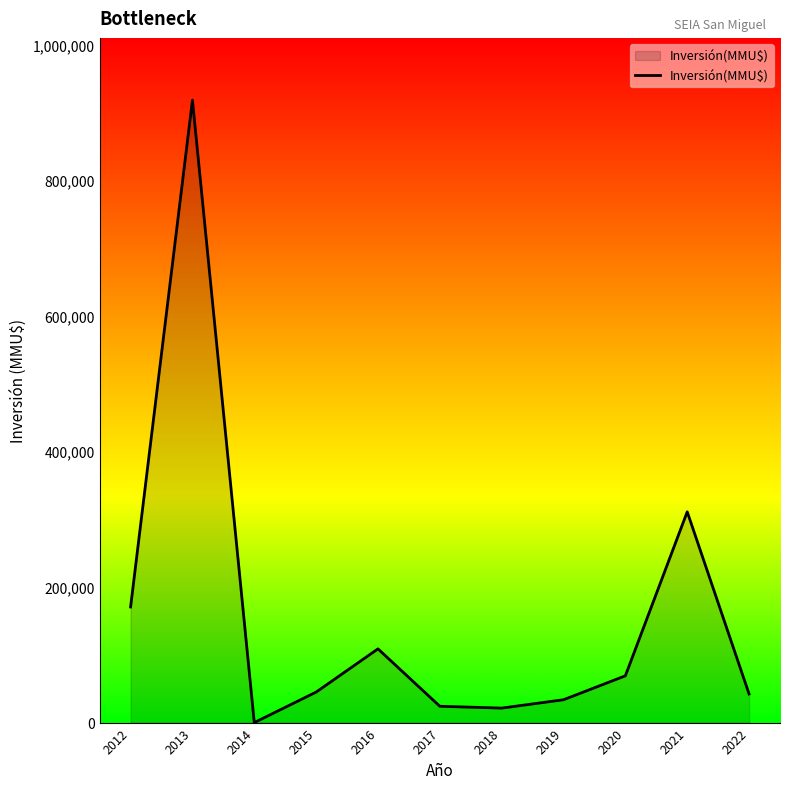

What is the difference between the maximum and minimum values?

917740